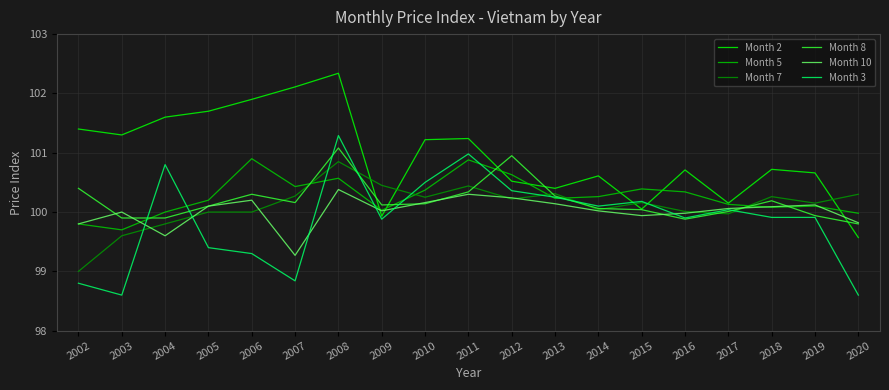

Does the chart display data point markers on the line(s)?

No